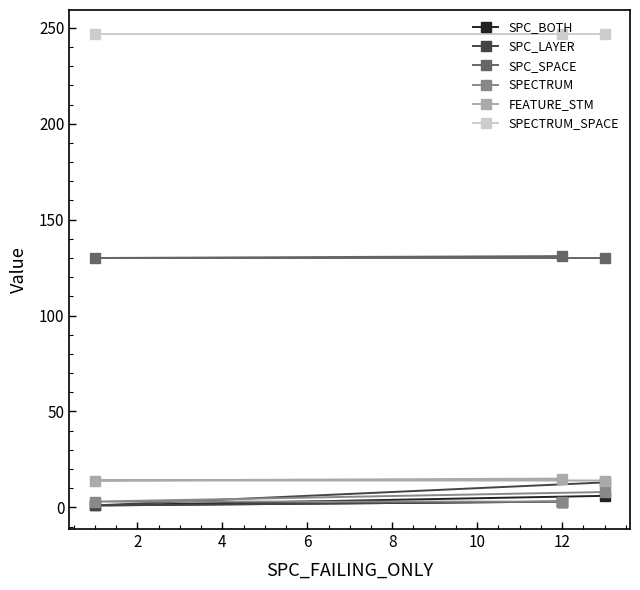

At how many categories does at least one series exceed 155?

3